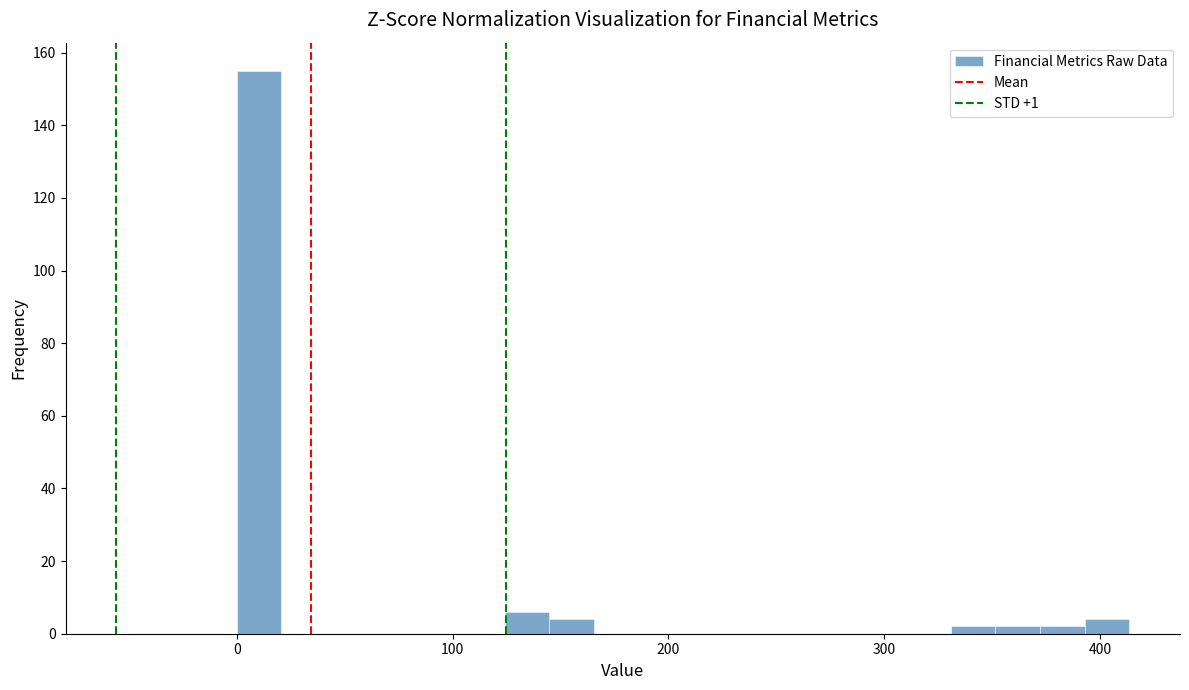

Read against the x-axis, roughly where is the centre of the tallest bar?

10